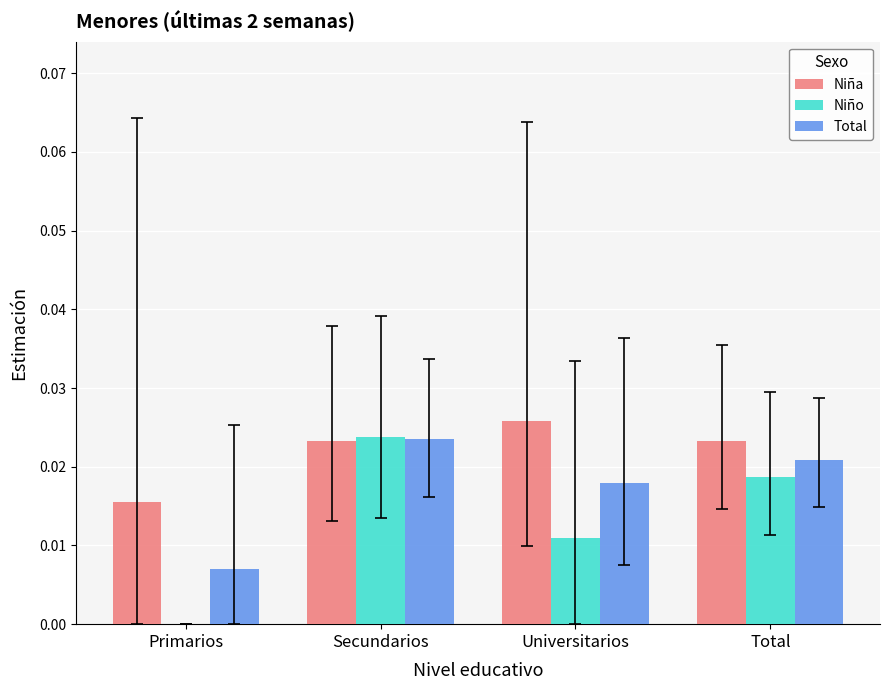

How many Total values are between 0 and 1?

4